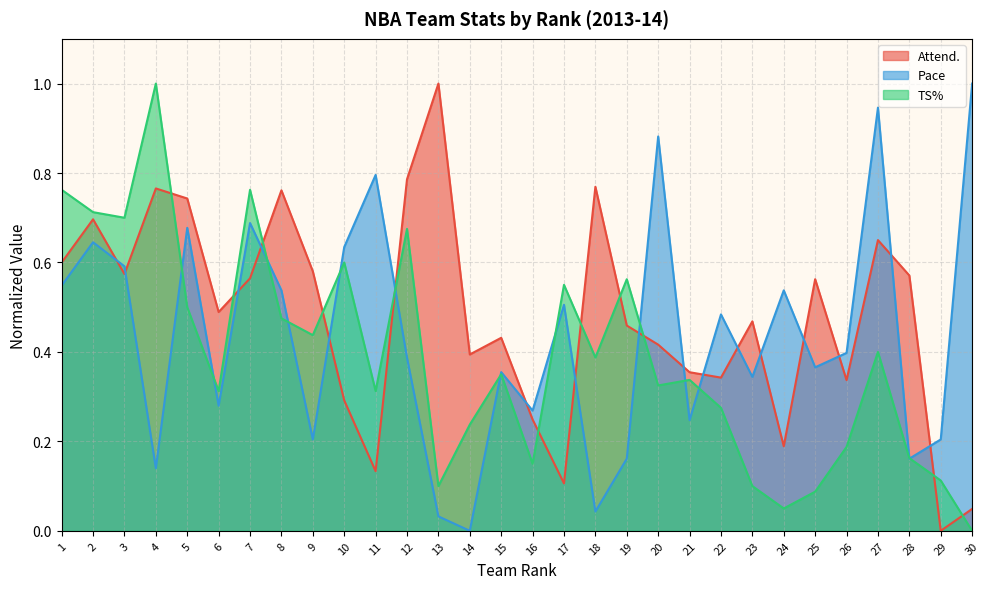

How many intersections are there between Pace and TS%?

13